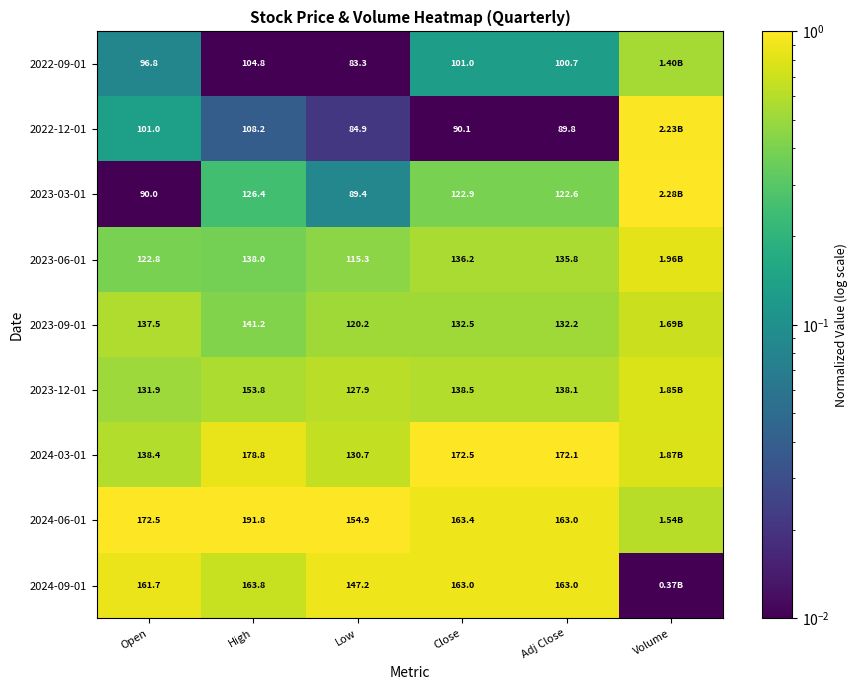

At which category is the sum across all series the highest?

Volume